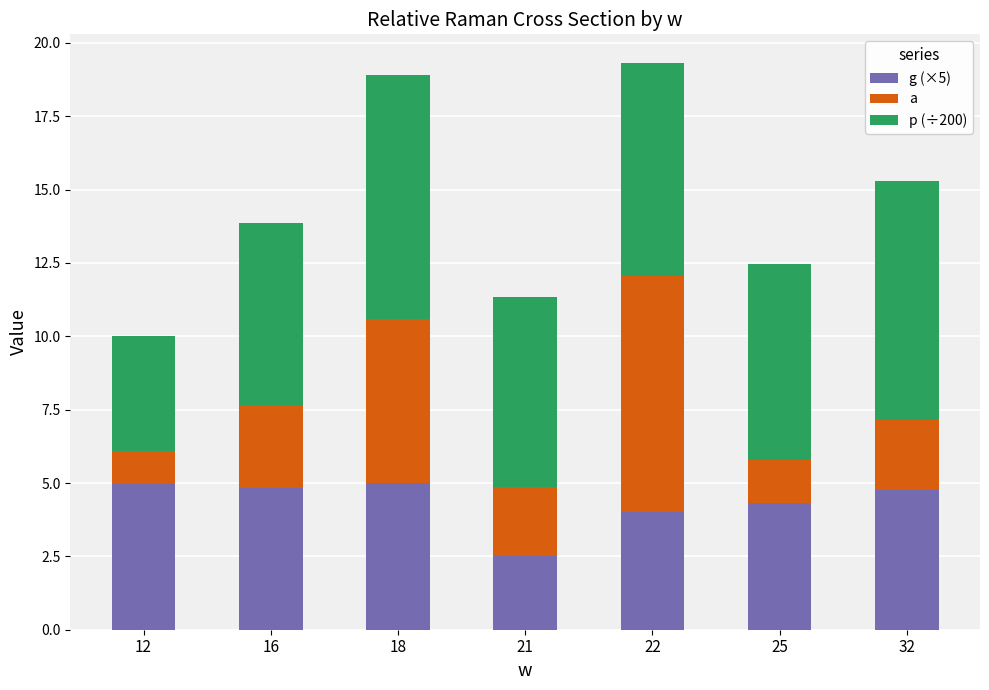

What is the total value across all series at 25?

12.4